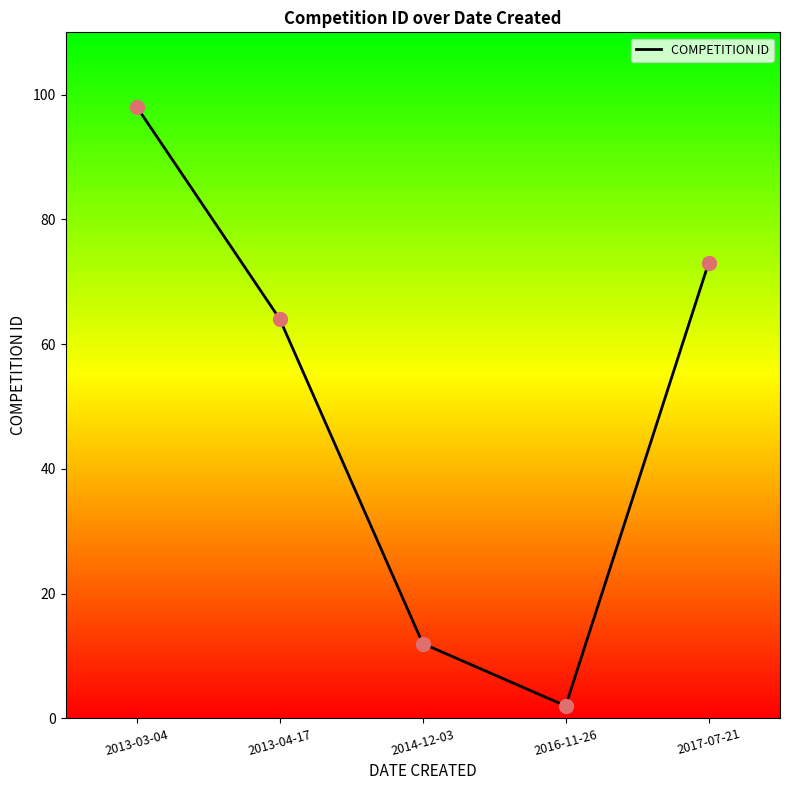

What is the ratio of the value at 2013-03-04 to the value at 2016-11-26?

49.0